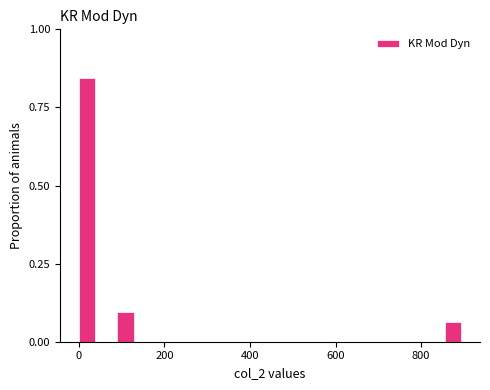

Read against the x-axis, roughly where is the centre of the tallest bar?

20